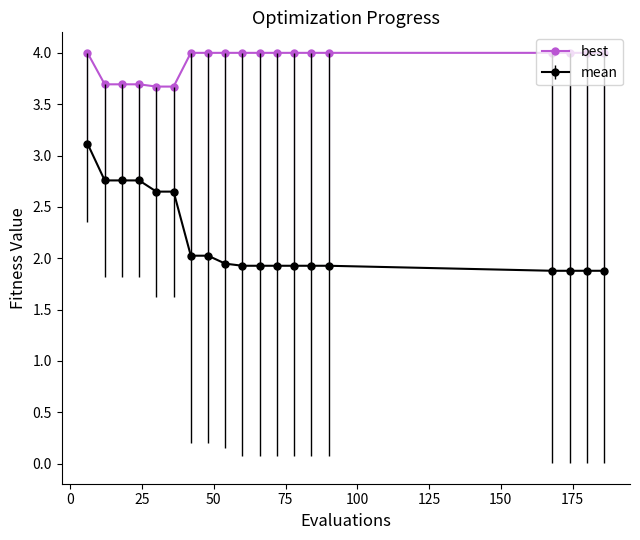

What is the lowest value of the best series?

3.7